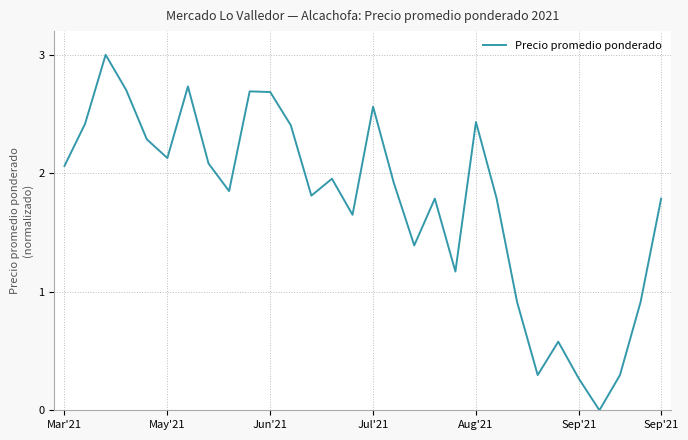

Count the number of categories in the chart.

30